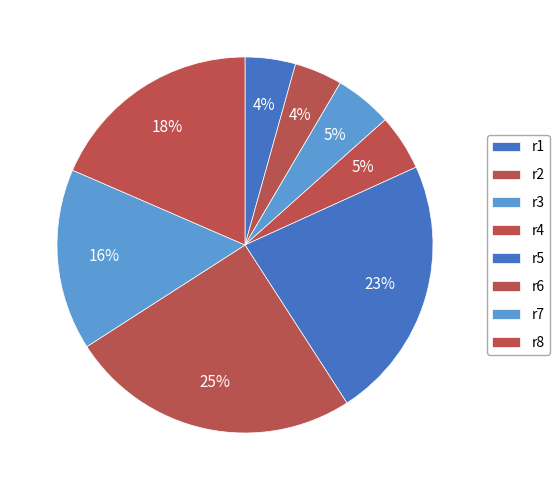

How many segments does this pie chart have?

8